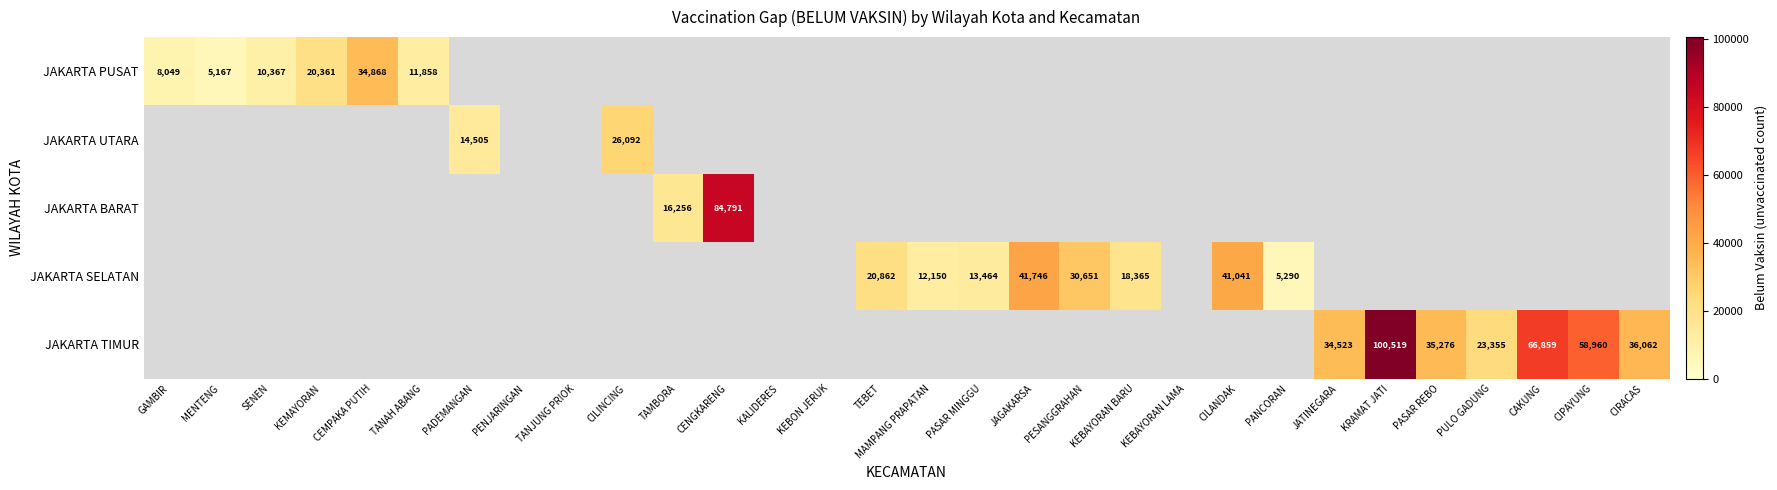

Which label corresponds to the smallest value in the chart?

MENTENG